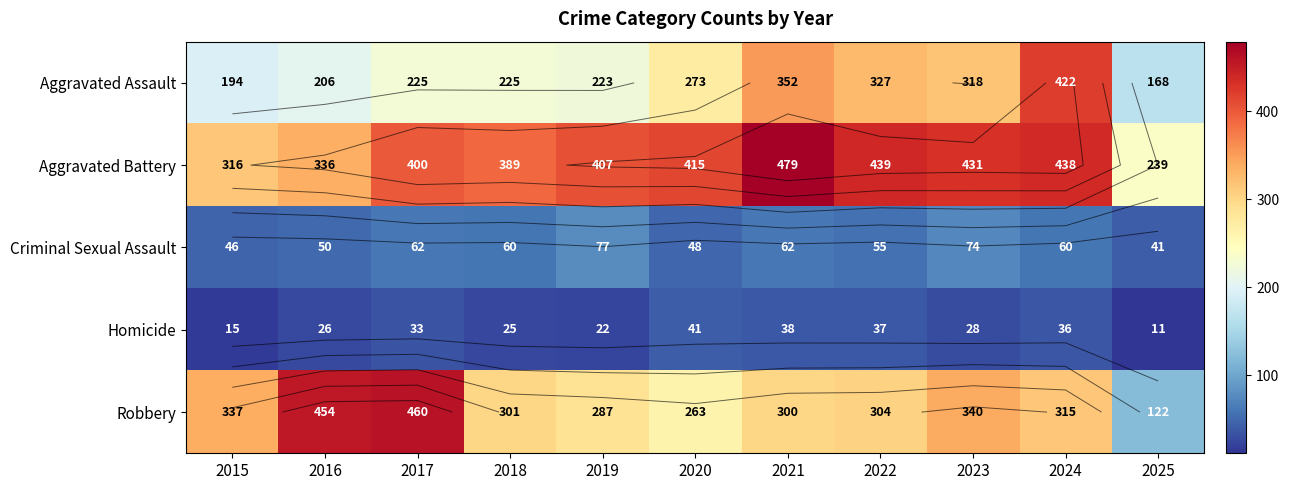

What is the maximum value shown in the chart?

479